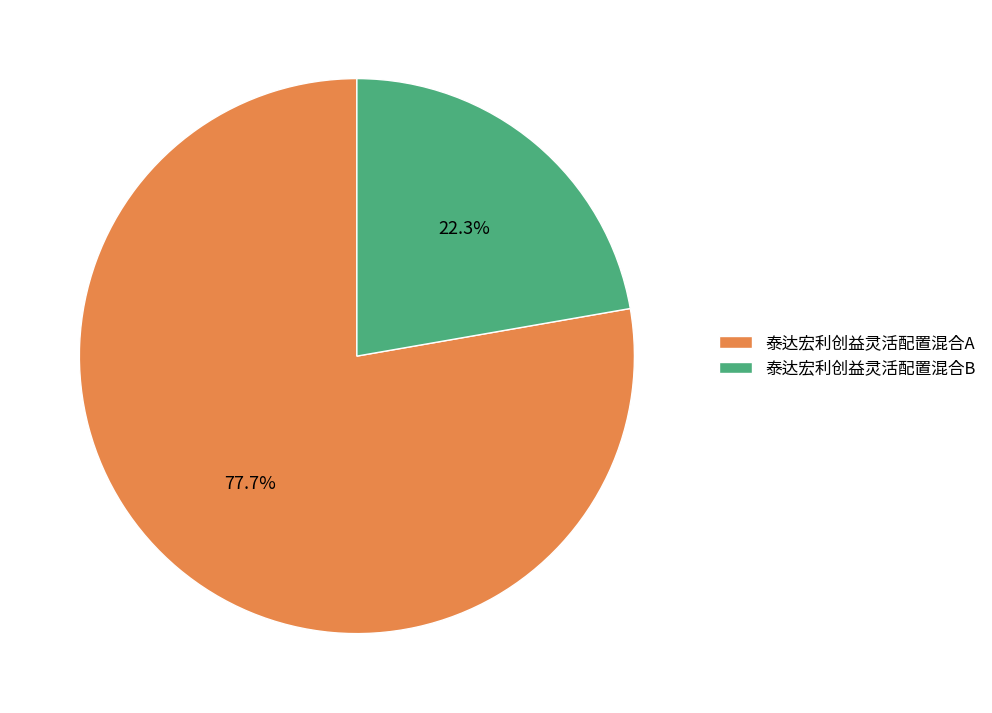

Approximately how many times larger is the value at 泰达宏利创益灵活配置混合B compared to 泰达宏利创益灵活配置混合A?

0.3